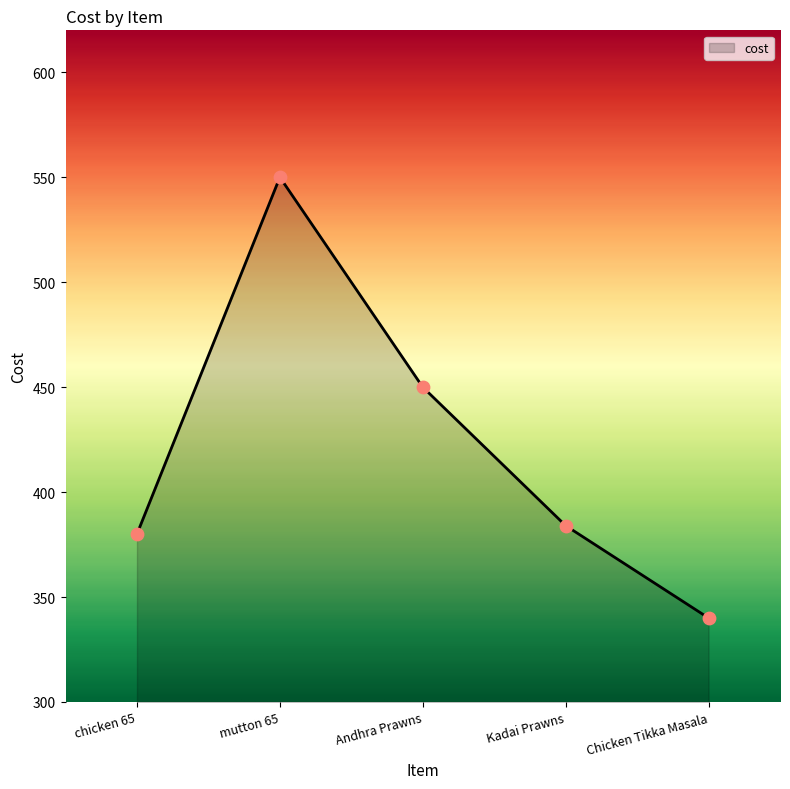

What is the change in value from Andhra Prawns to Kadai Prawns?

-66